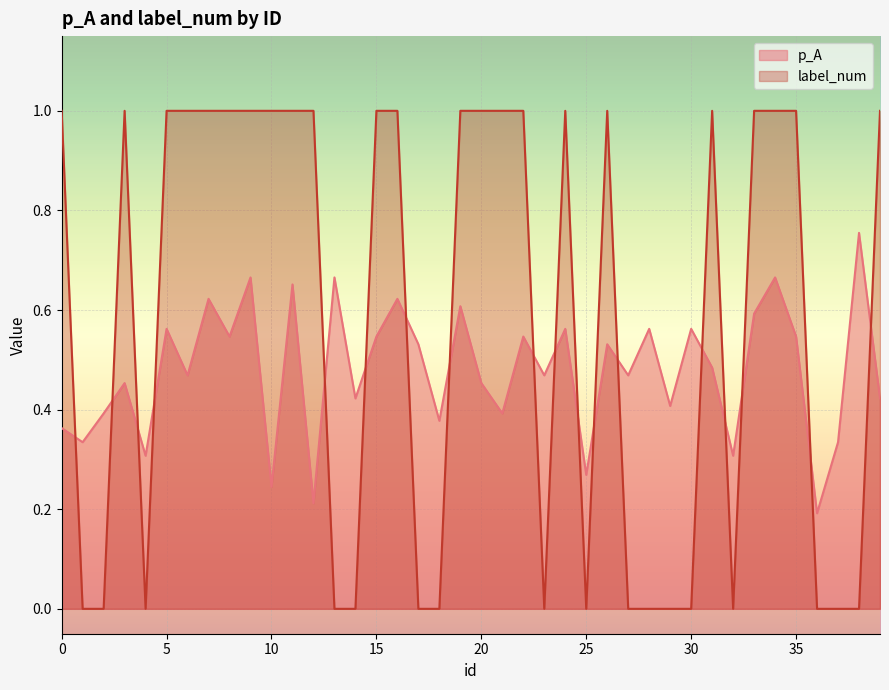

Read the p_A value at 30.

0.6